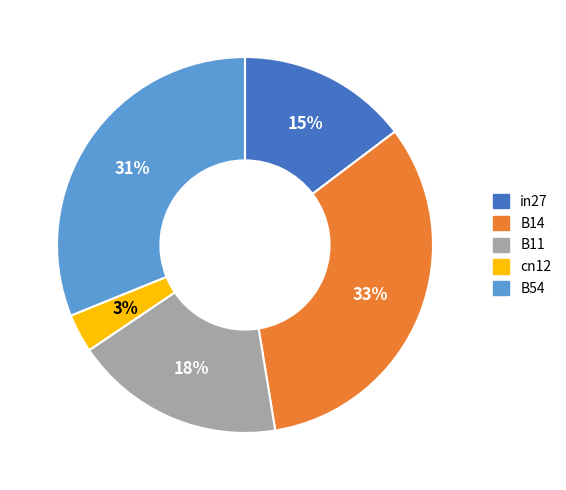

The B54 slice represents 31% of the pie. True or false?

True